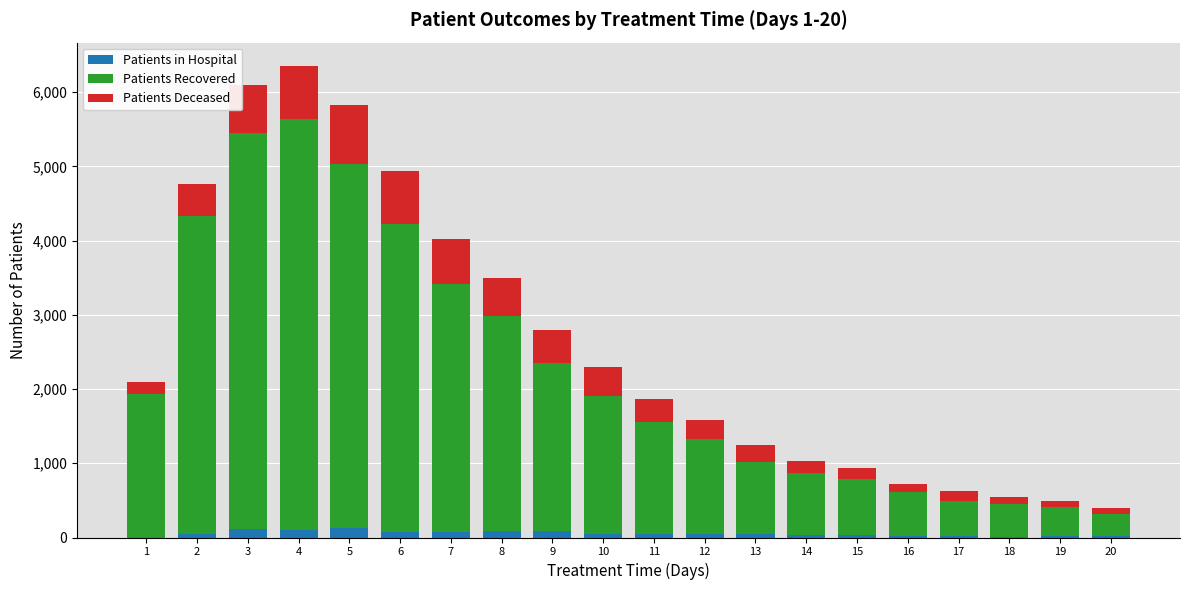

The value of Patients Recovered at 5 is 1375. True or false?

False